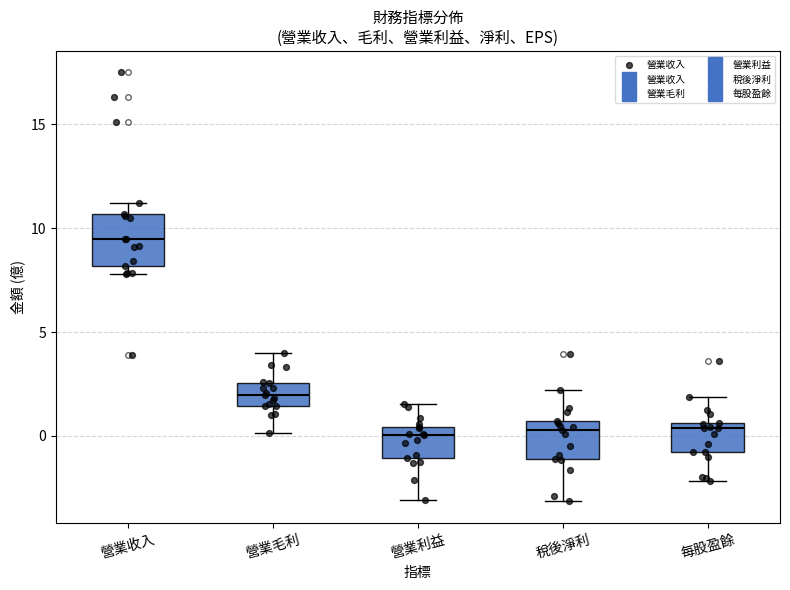

Where does the median line of the box for 營業利益 sit on the y-axis? The values are not printed on the chart, so give them approximately, as read against the axis.

0.0